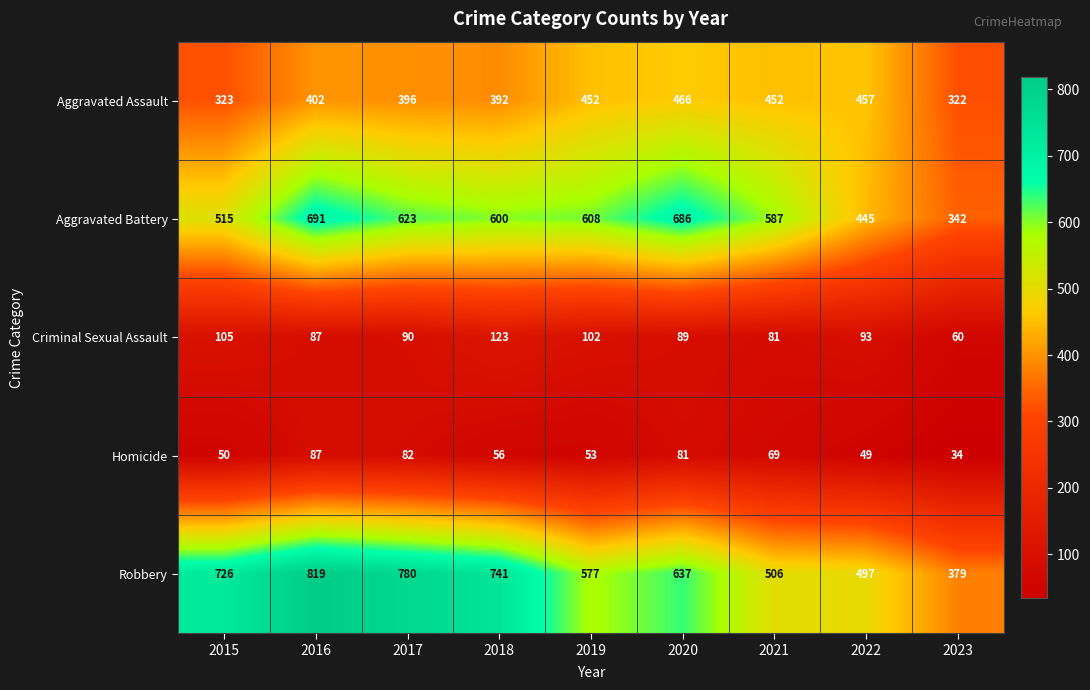

At which label does Aggravated Battery reach its peak?

2016